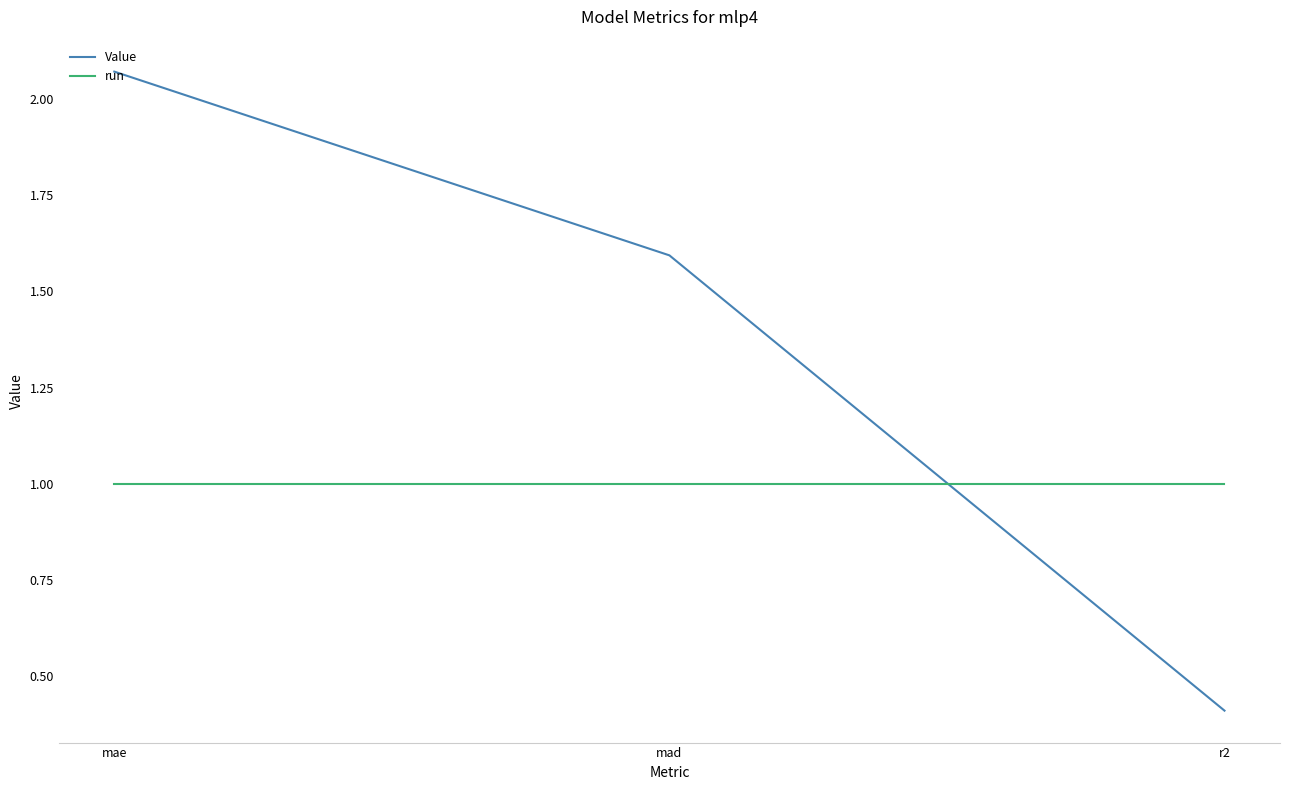

What is the highest value of the run series?

1.0